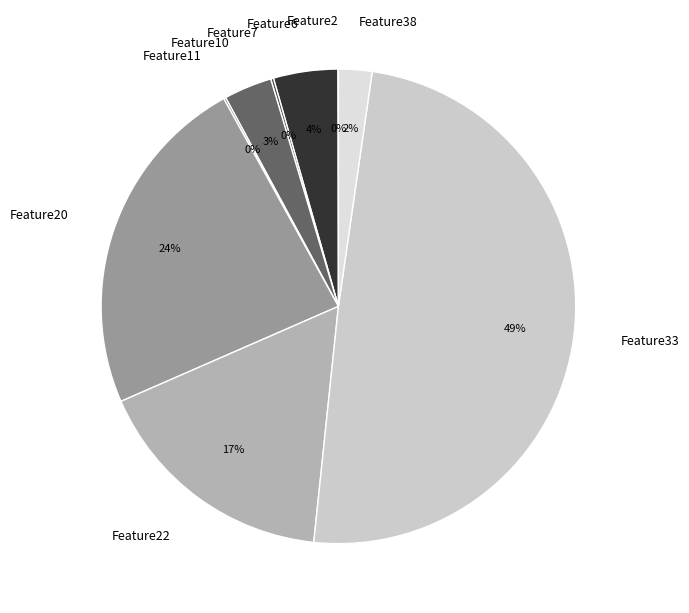

To the nearest percent, what is the difference between the largest and smallest slice percentages?

49%